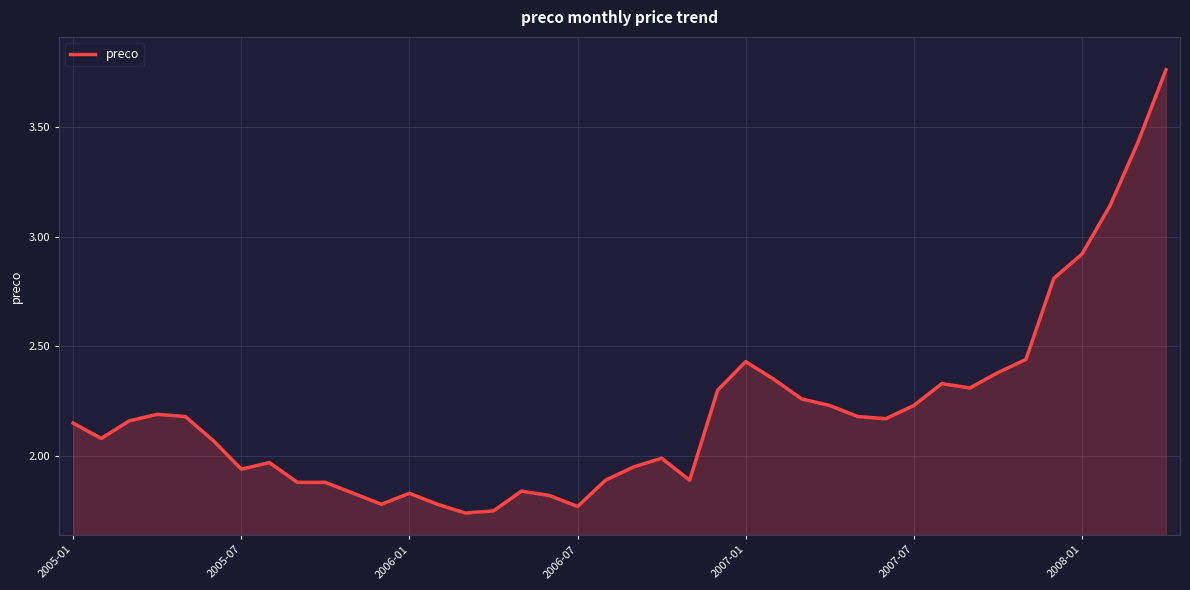

Does the chart have visible grid lines?

Yes